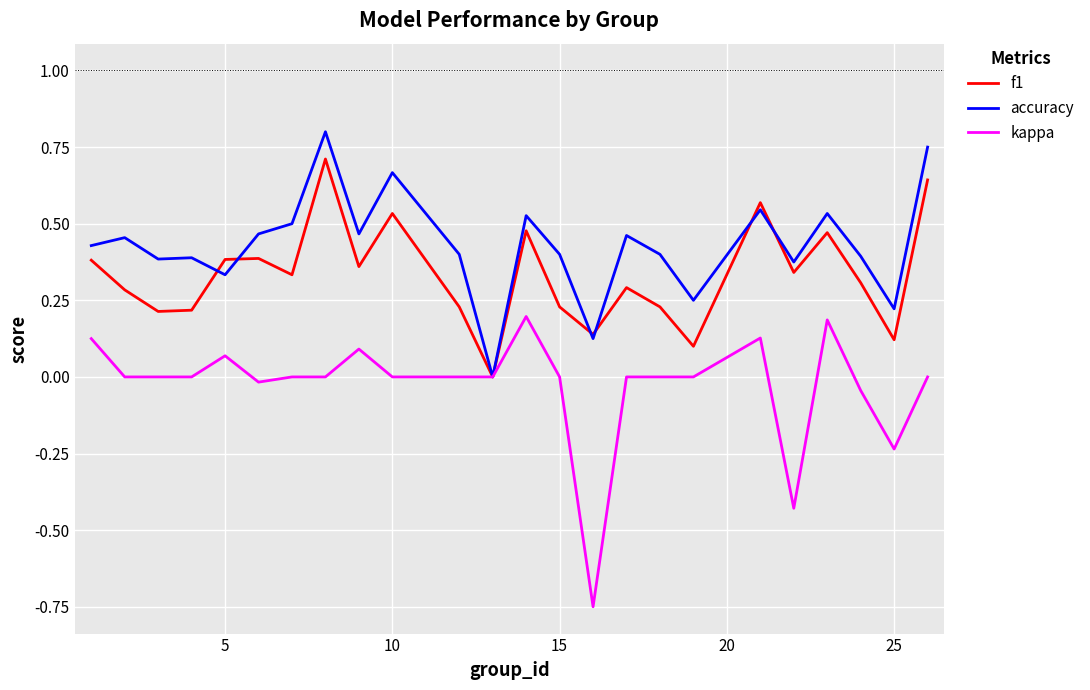

How many f1 values are between 0 and 1?

24